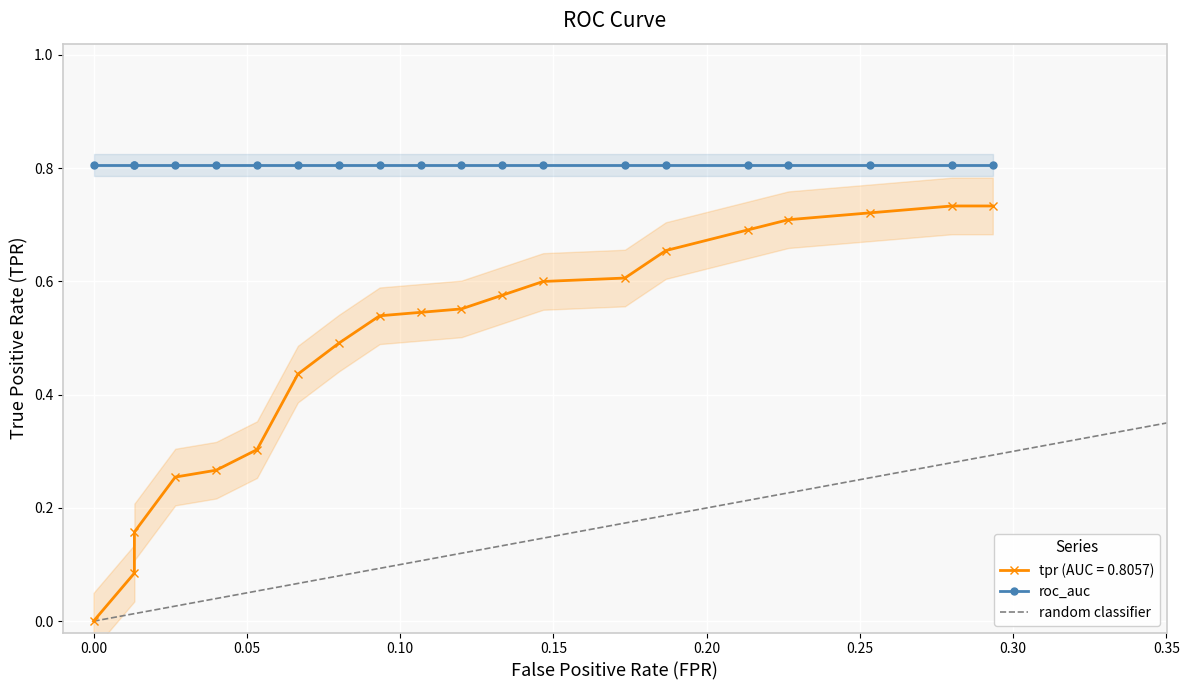

What position from the right is 7?

13